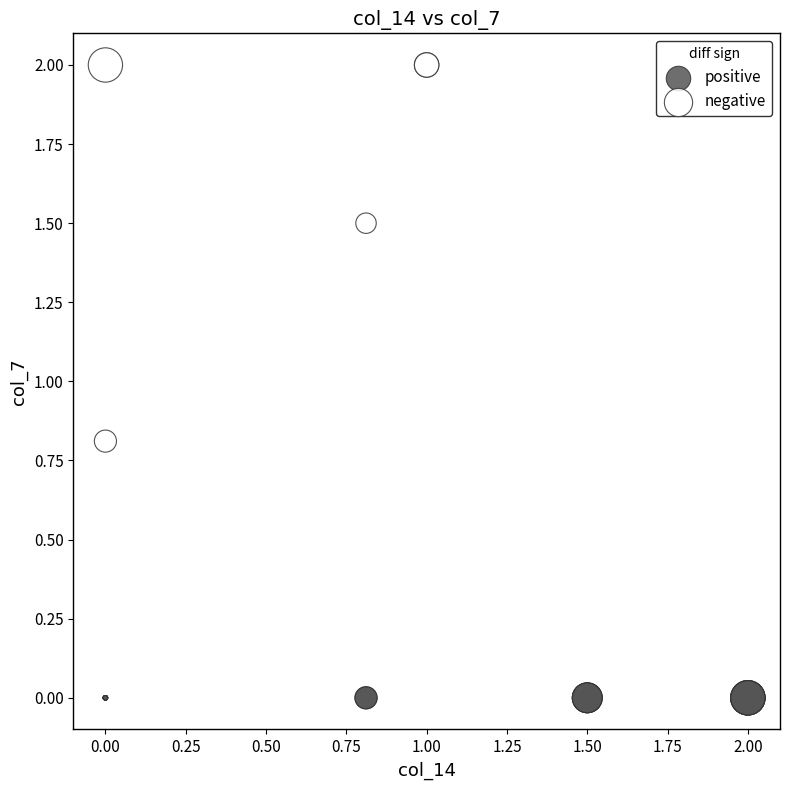

What are all the series names shown in the legend?

positive, negative